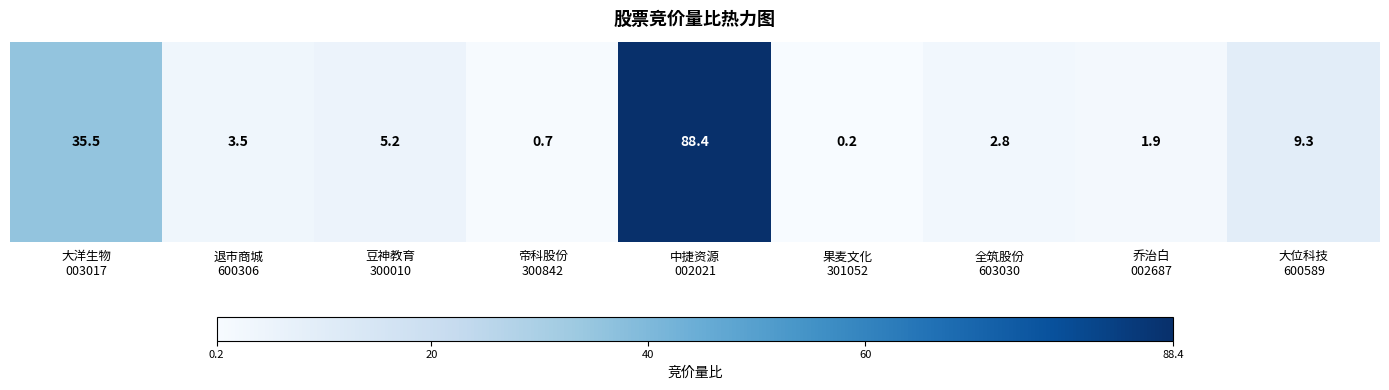

What is the difference between the maximum and minimum values?

88.2